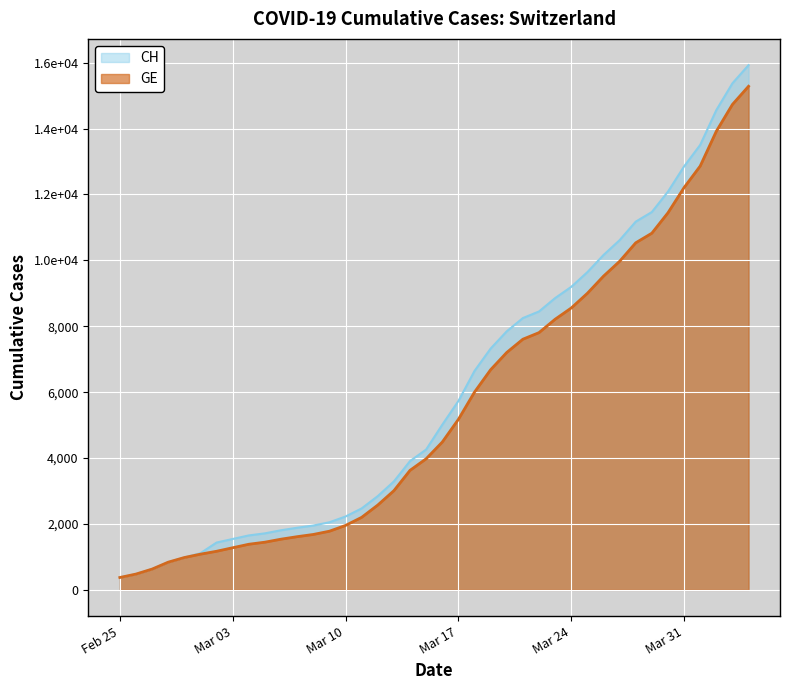

List the series in order of their peak value, lowest first.

GE, CH